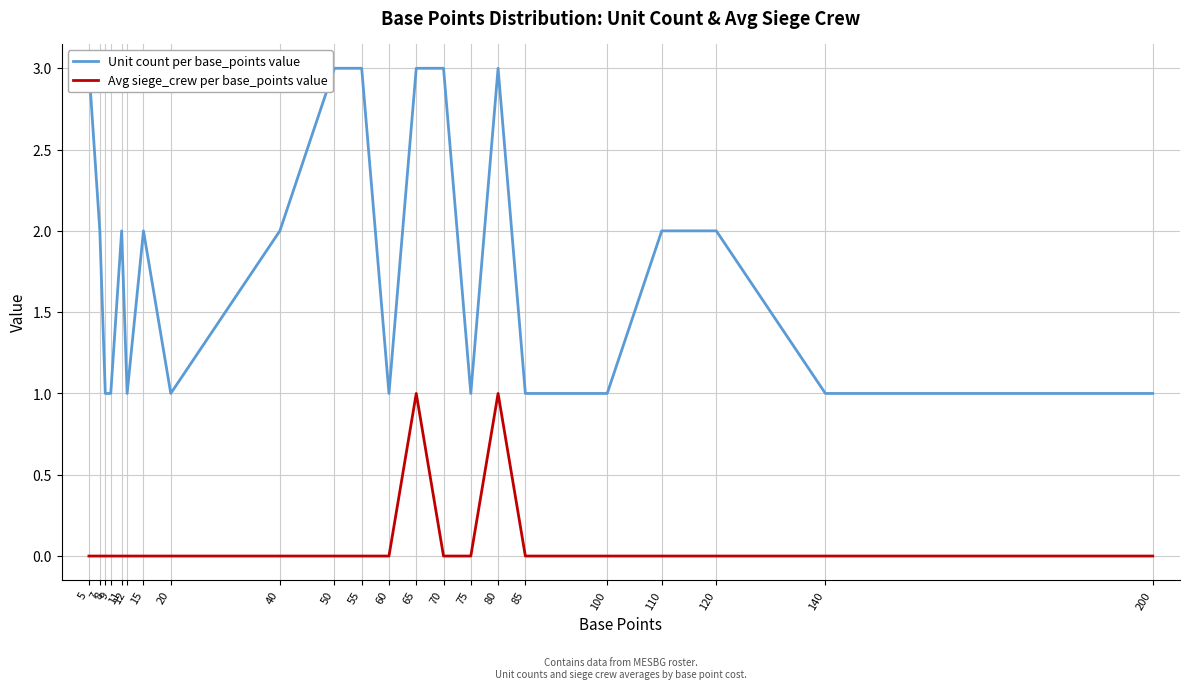

True or false: Unit count per base_points value and Avg siege_crew per base_points value cross at least once.

False